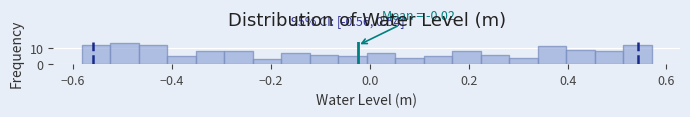

Around what value on the x-axis is the tallest bar? Give the approximate position of its centre, as read against the axis.

-0.50